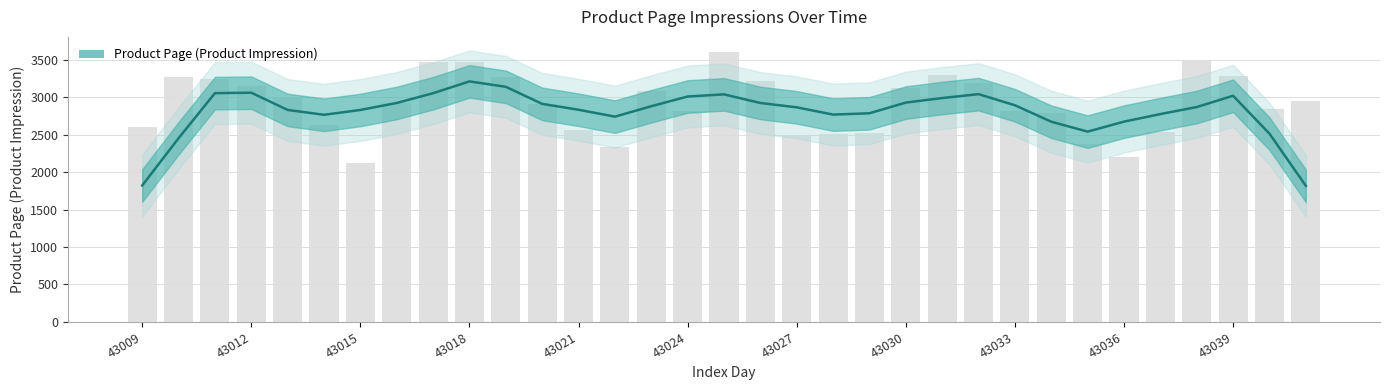

What value does the data have at 43027?

2476